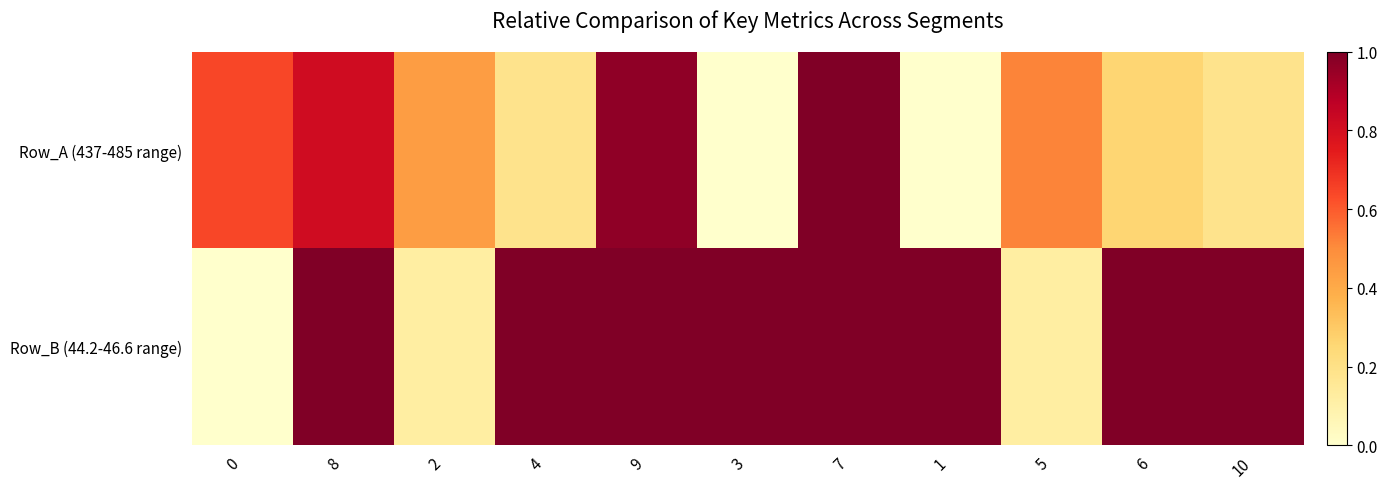

How many categories are shown in the chart?

11